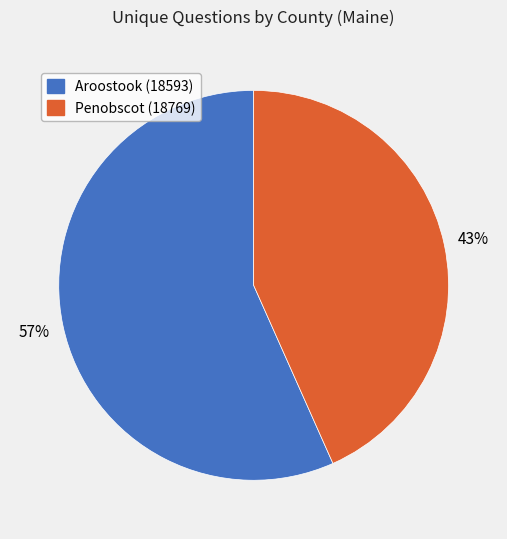

Do Penobscot (18769) and Aroostook (18593) together represent more than half of the pie?

Yes